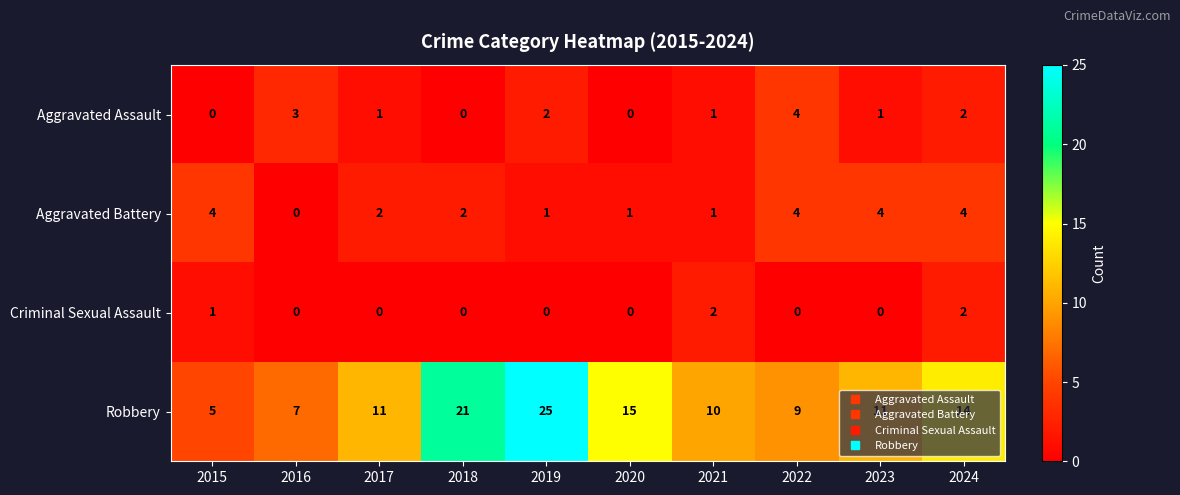

What is the difference between the second highest and second lowest values in the Robbery series?

14